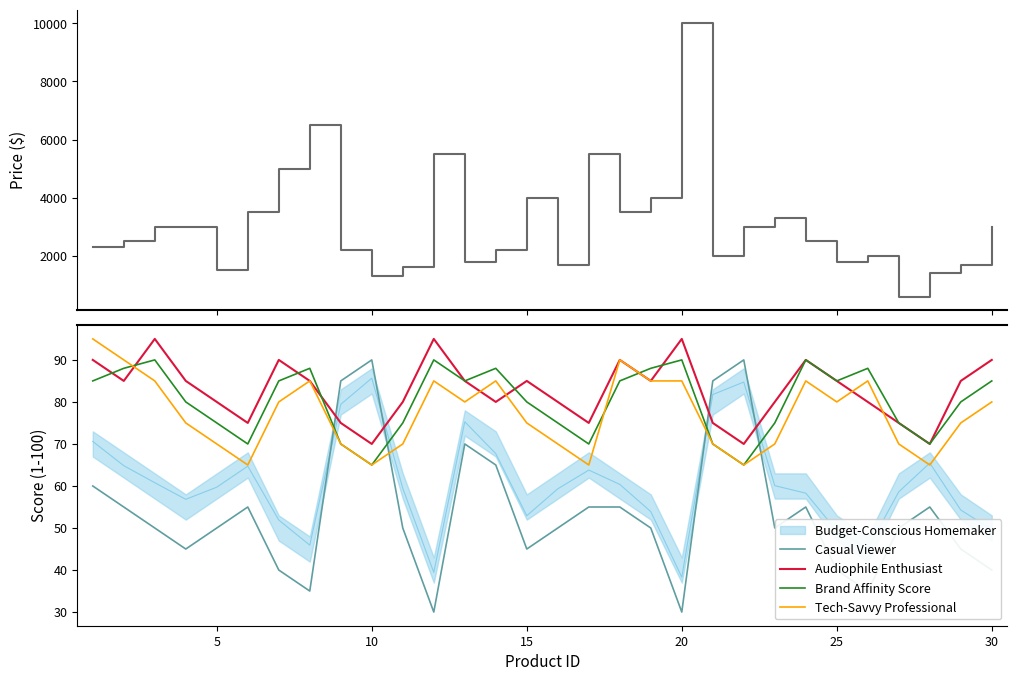

What is the difference between the highest and lowest values at 15?

2954